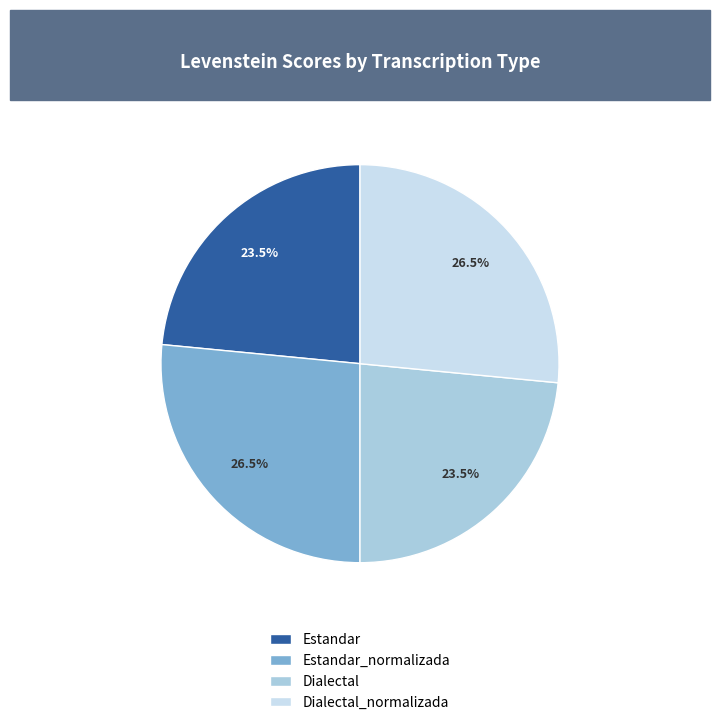

What is the total percentage of Estandar_normalizada and Estandar?

50.0%